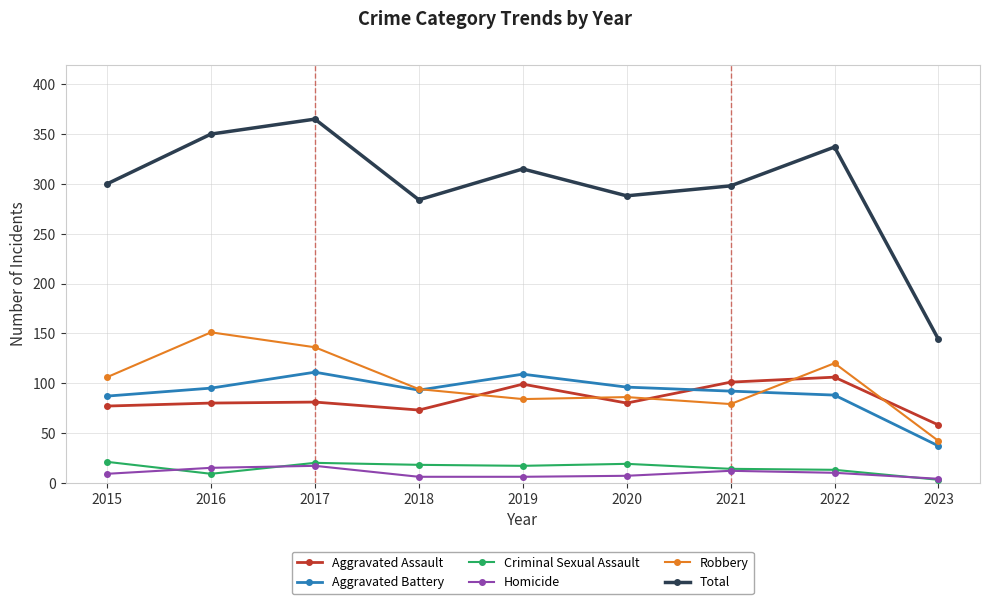

True or false: Aggravated Assault and Aggravated Battery intersect in this chart.

True